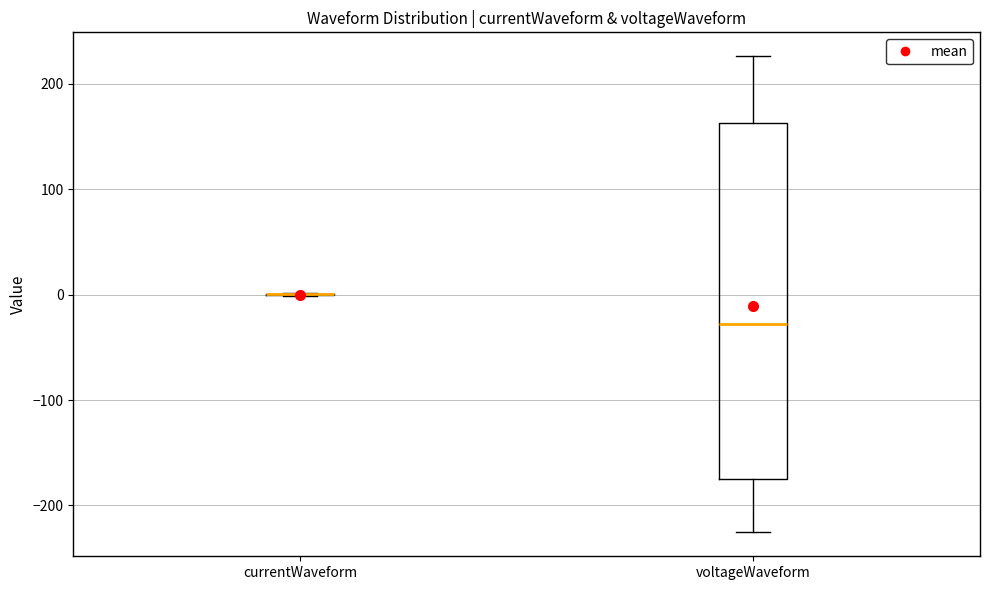

Reading left to right, transcribe this box plot: for each box, give where its median line is, the range the box spans, and where its two whiskers end, as read against the y-axis. The values are not printed on the chart, so give them approximately, as read against the axis.

currentWaveform: box collapsed to a line at 0, whiskers 0 to 0
voltageWaveform: median -30, box -170 to 160, whiskers -230 to 230